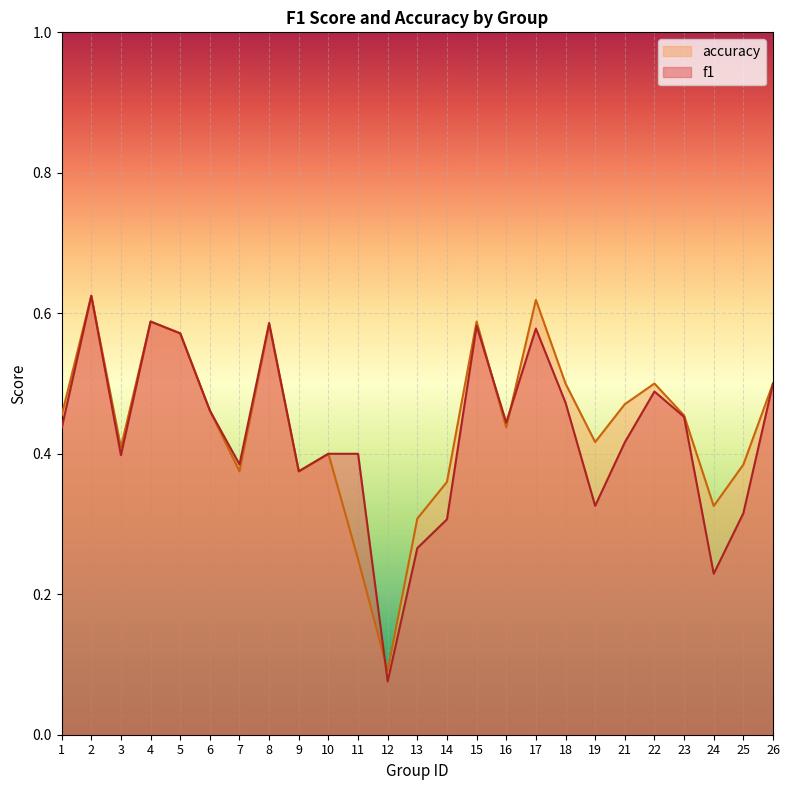

The accuracy series shows 0.5 at 6. True or false?

True